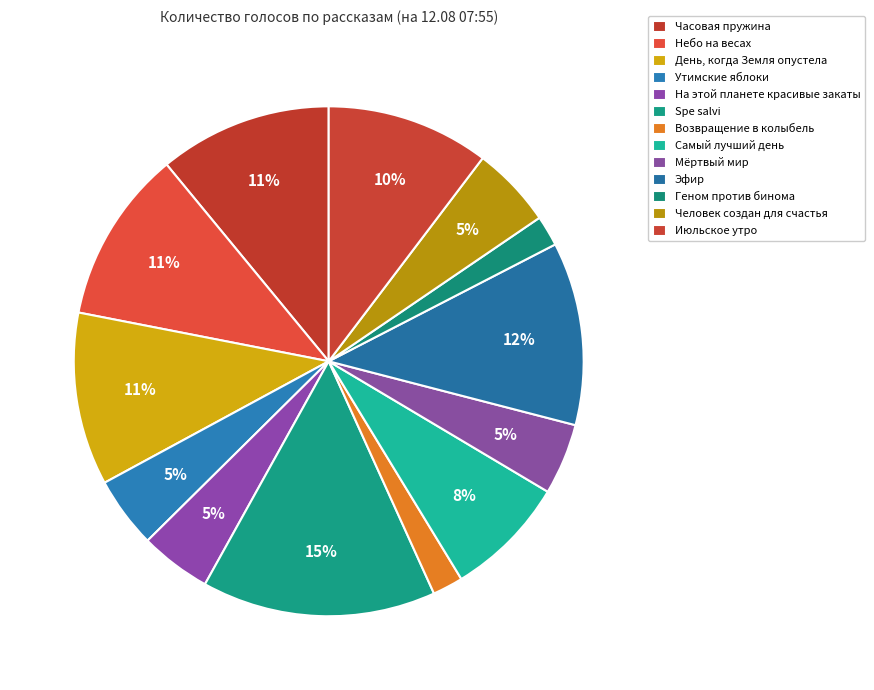

How many segments does this pie chart have?

13